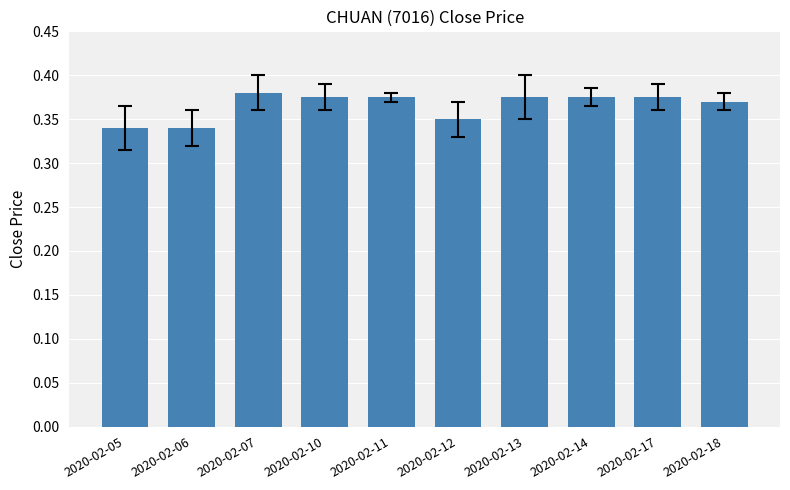

Which has a higher value, 2020-02-07 or 2020-02-10?

2020-02-07